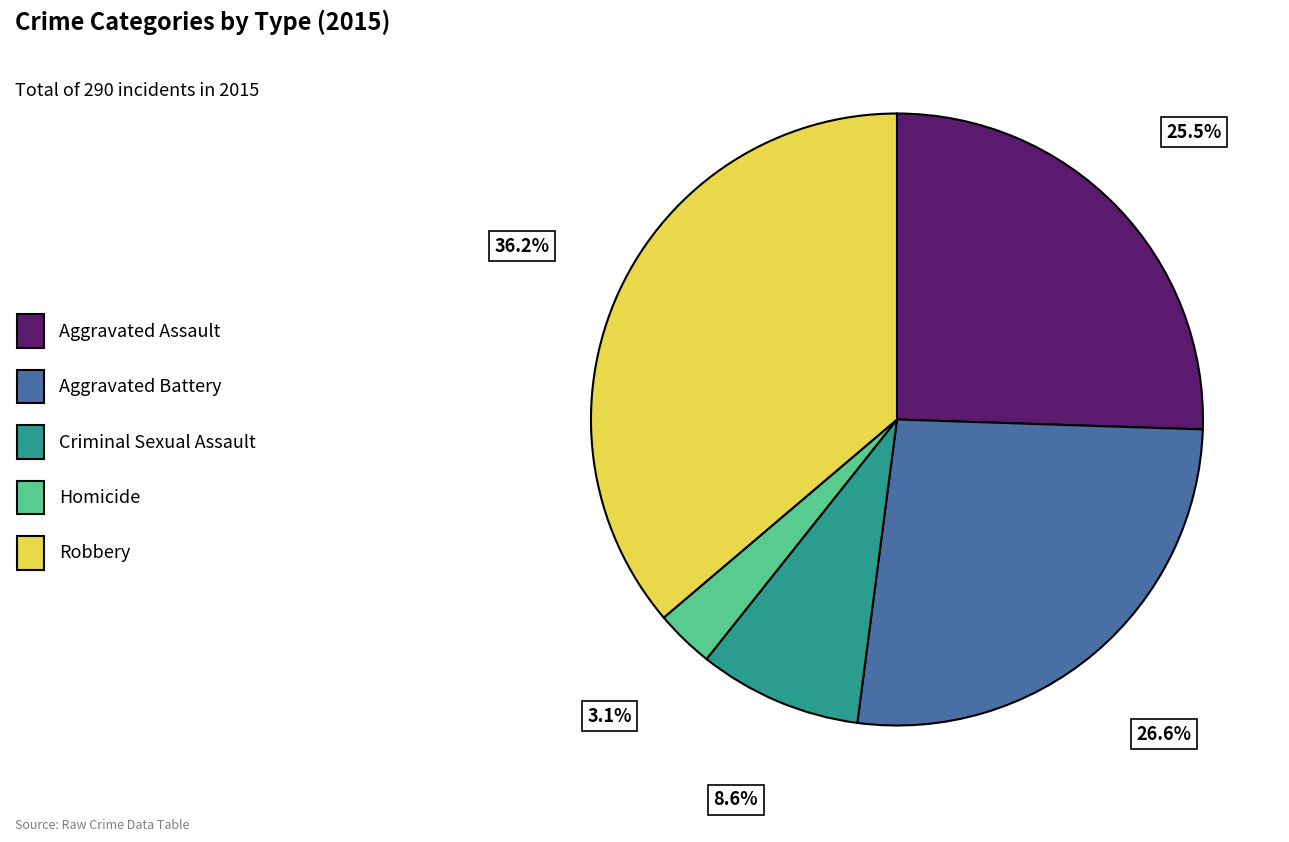

Combined, do Robbery and Aggravated Battery account for over 50%?

Yes